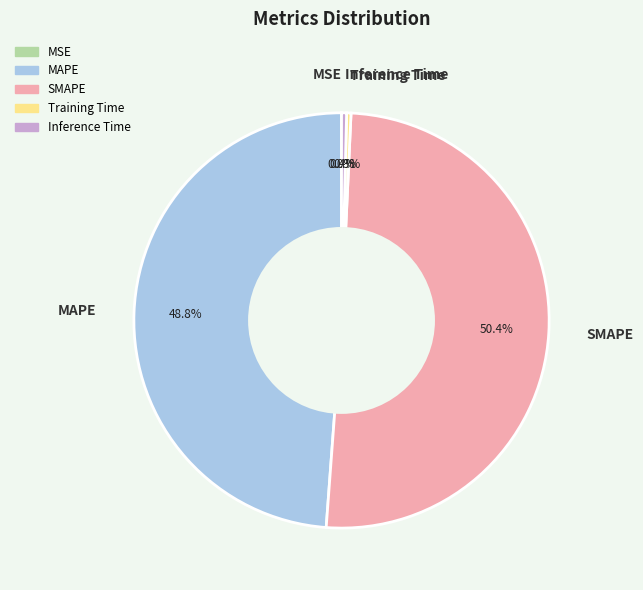

To the nearest percent, what is the average slice percentage?

20%